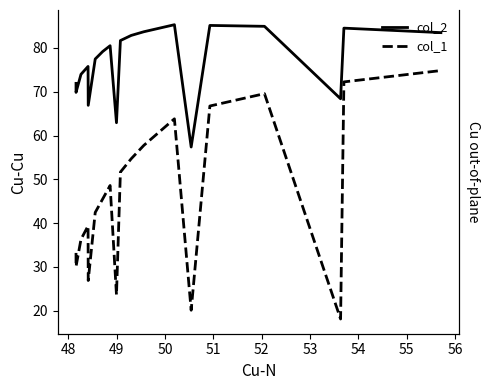

True or false: col_2 has a value of 18.6 at 14.

False